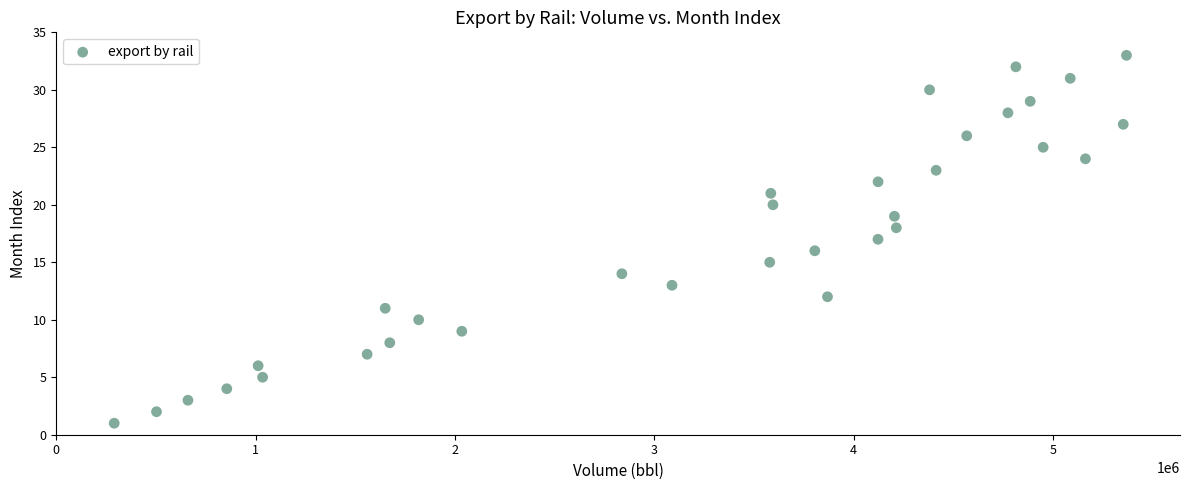

What is the range of Y values (max minus min)?

32